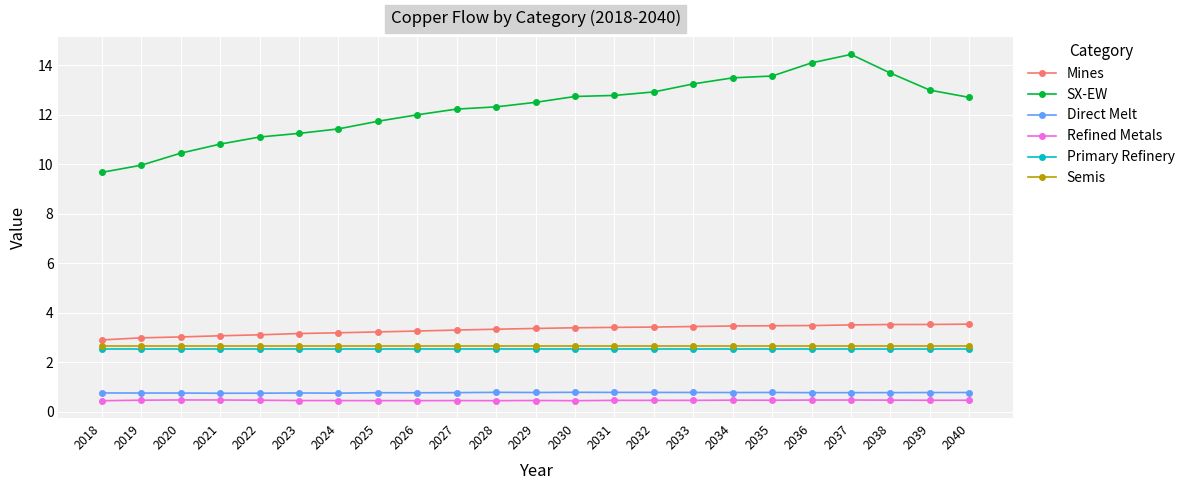

What is the highest value of the Refined Metals series?

0.5